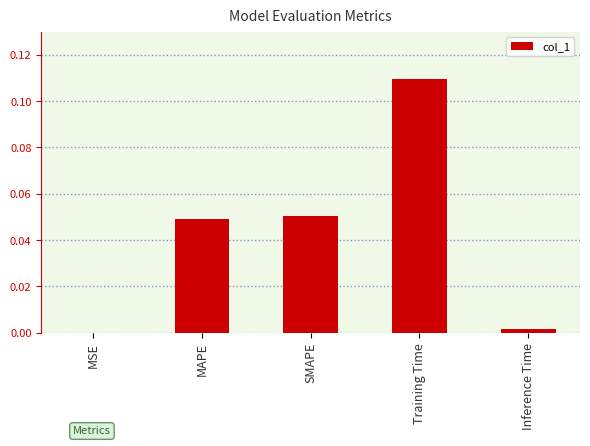

The value at Training Time is 0.0. True or false?

False